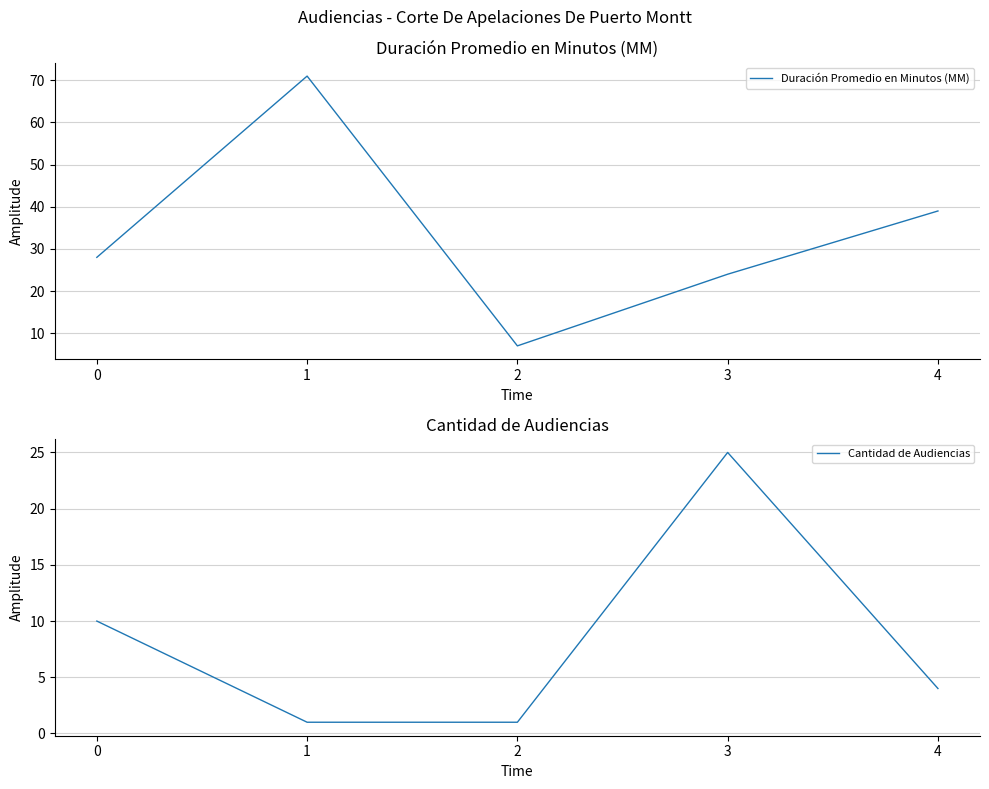

True or false: Duración Promedio en Minutos (MM) has more than 2 interior local peaks.

False